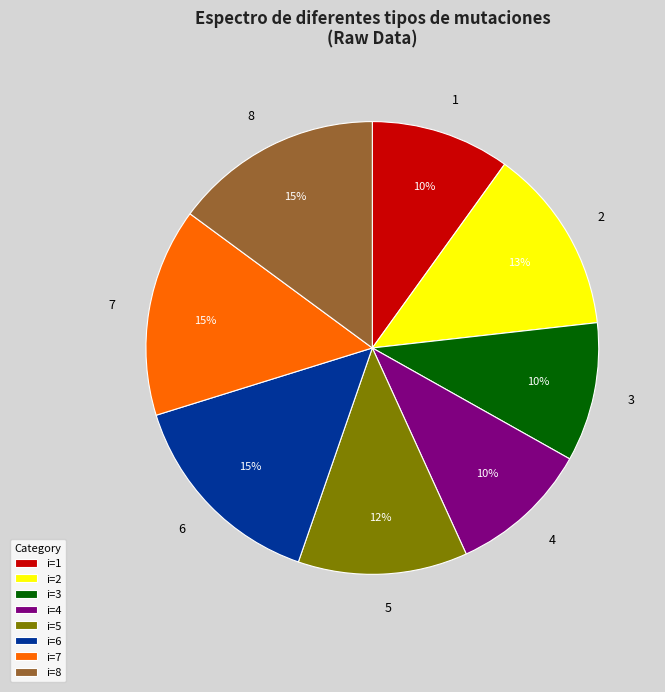

To the nearest percent, what is the difference between the 1 and 7 slice percentages?

5%